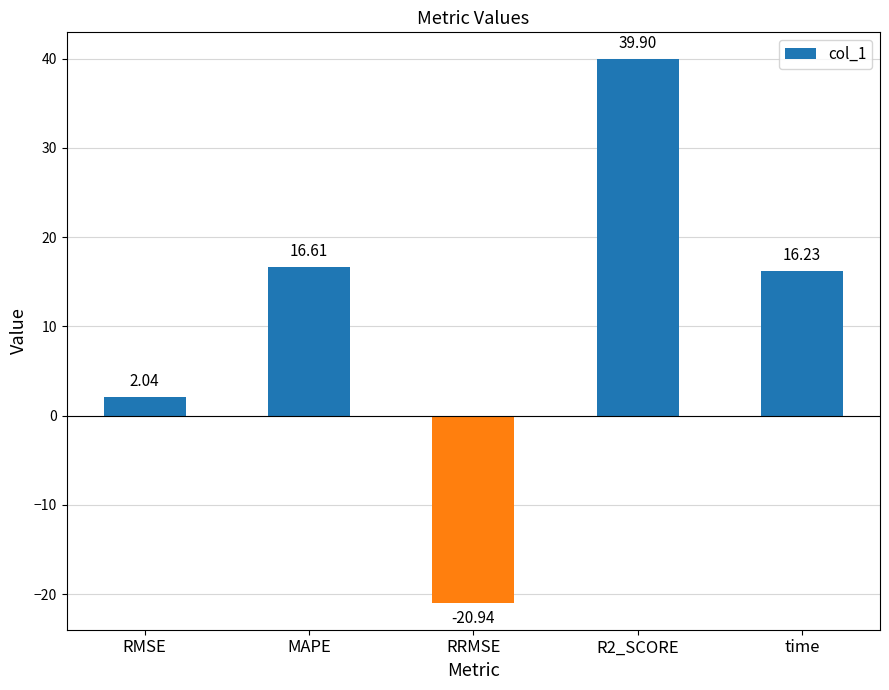

The value at RRMSE is -20.9. True or false?

True